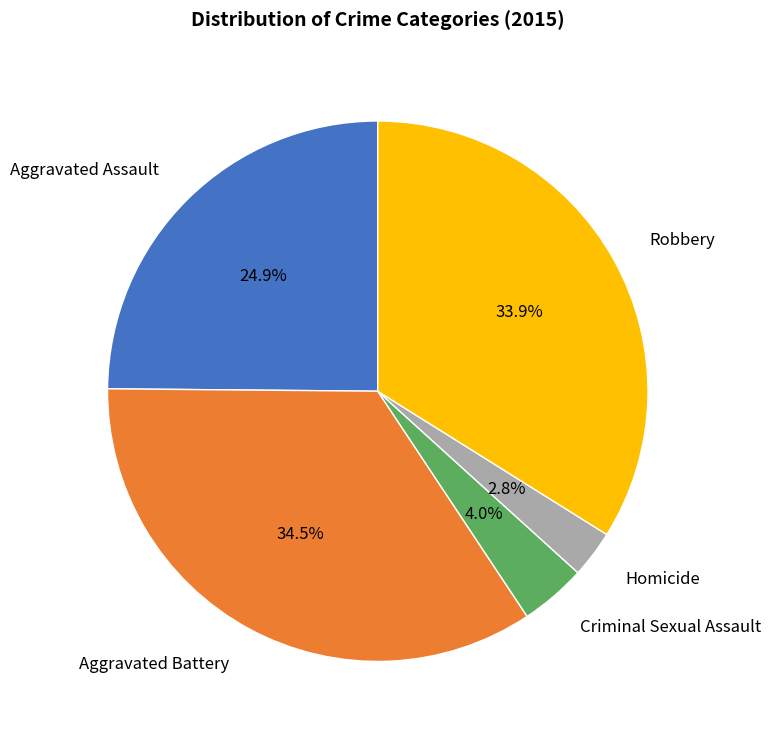

What is the smallest slice in the pie chart?

Homicide